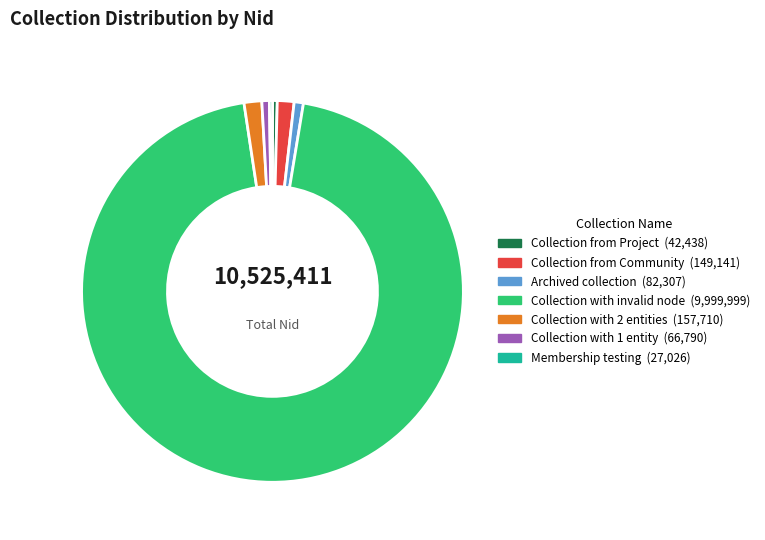

What is the majority slice?

Collection with invalid node